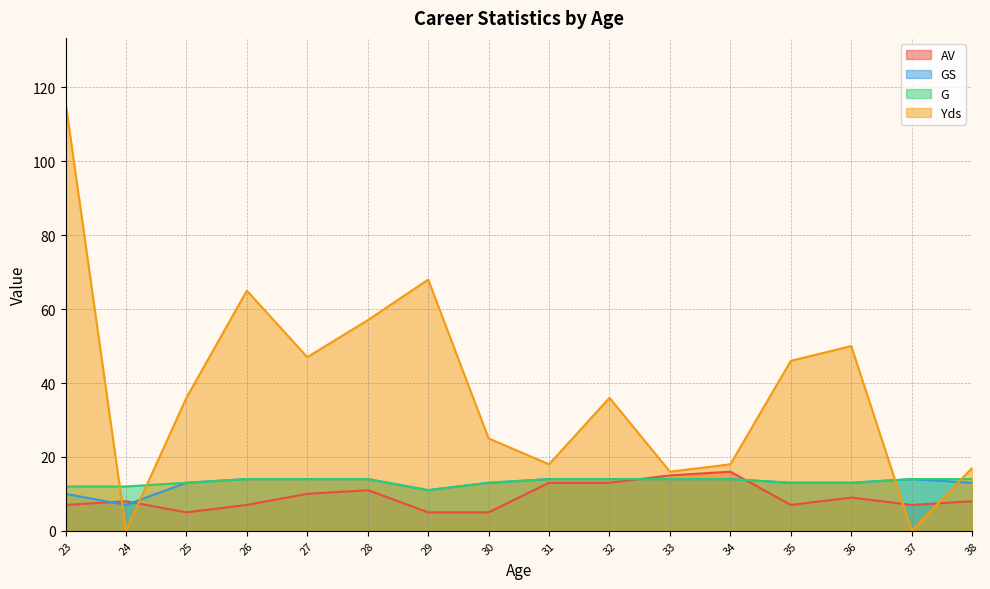

What is the total value across all series at 30?

56